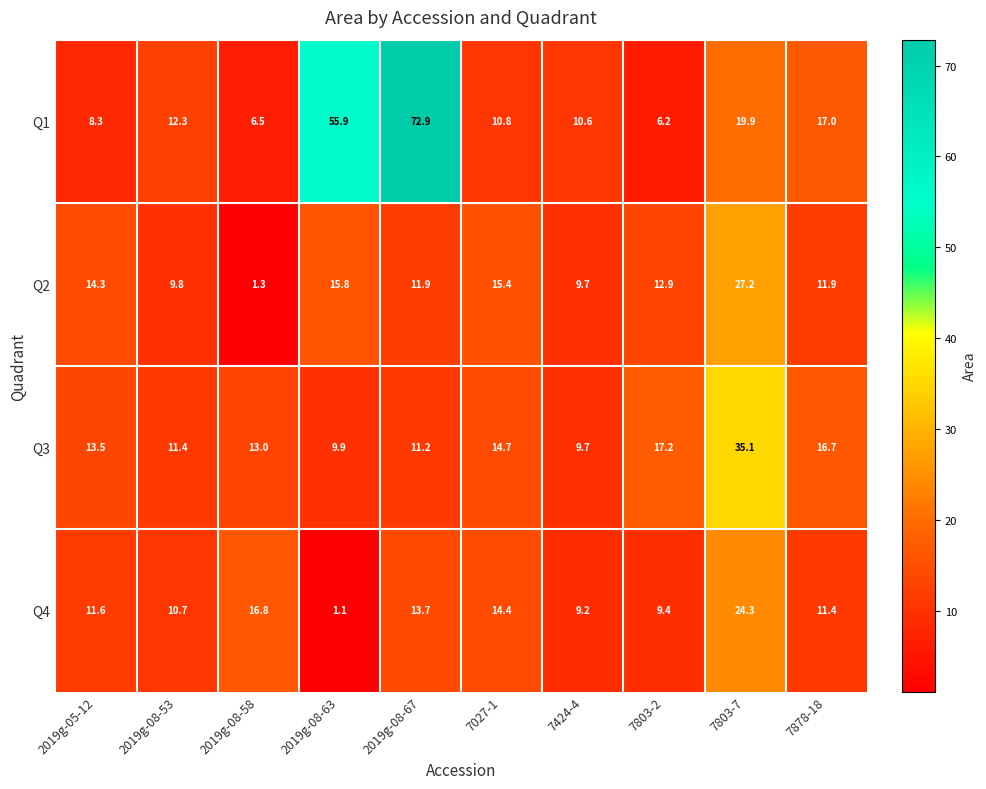

Count the number of categories in the chart.

10